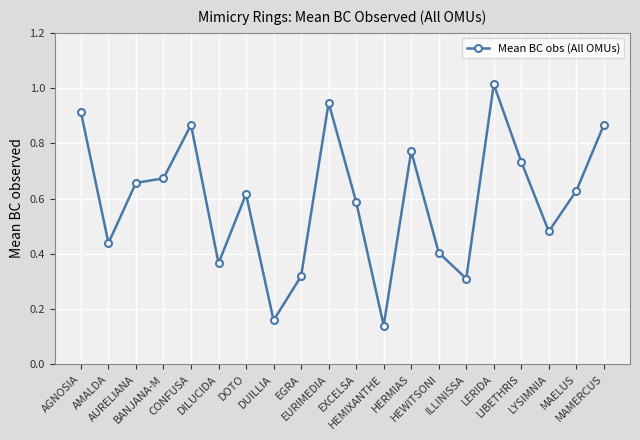

At which category does the data reach its first local peak?

CONFUSA